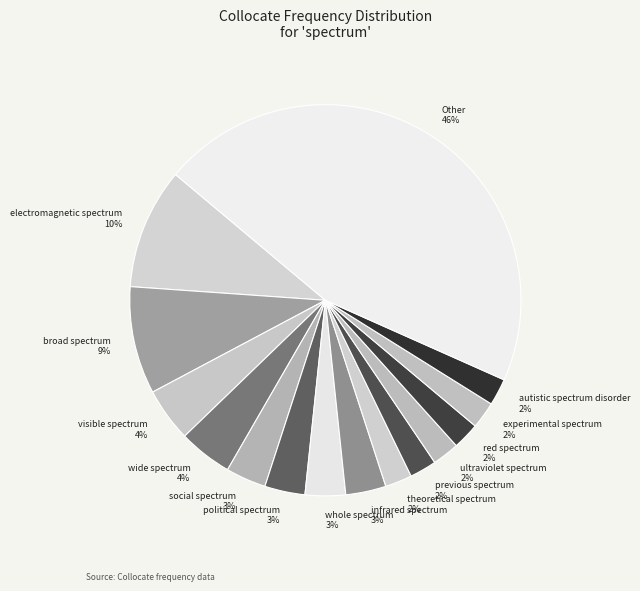

The previous spectrum slice represents 2% of the pie. True or false?

True